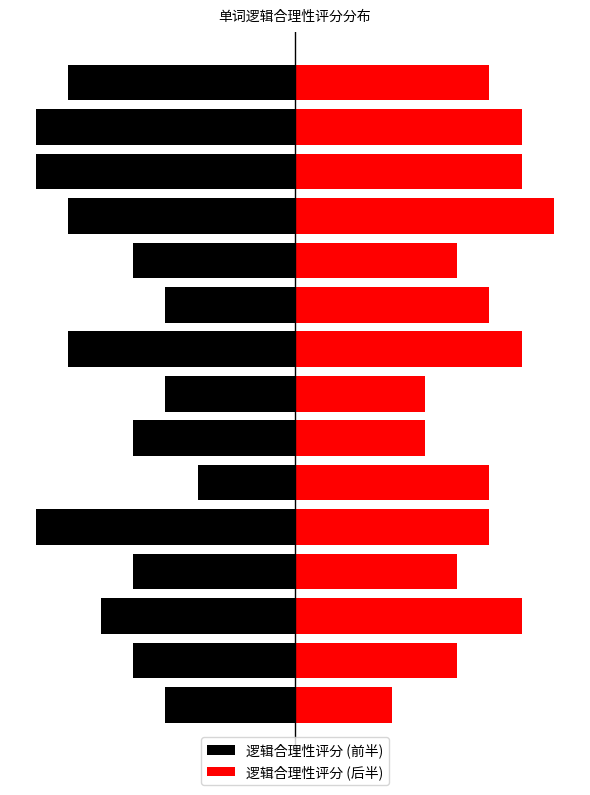

What is the difference between the maximum and minimum values in the 逻辑合理性评分 (后半) series?

5